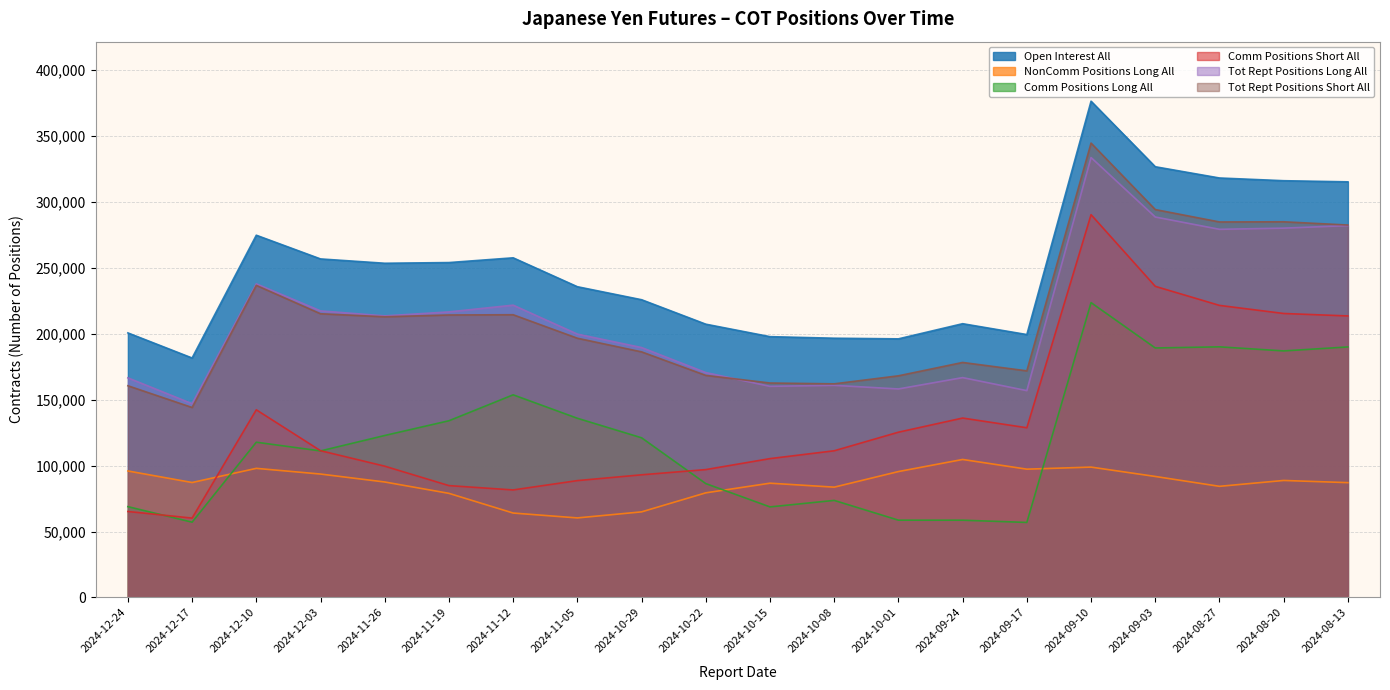

What are all the series names shown in the legend?

Open_Interest_All, NonComm_Positions_Long_All, Comm_Positions_Long_All, Comm_Positions_Short_All, Tot_Rept_Positions_Long_All, Tot_Rept_Positions_Short_All